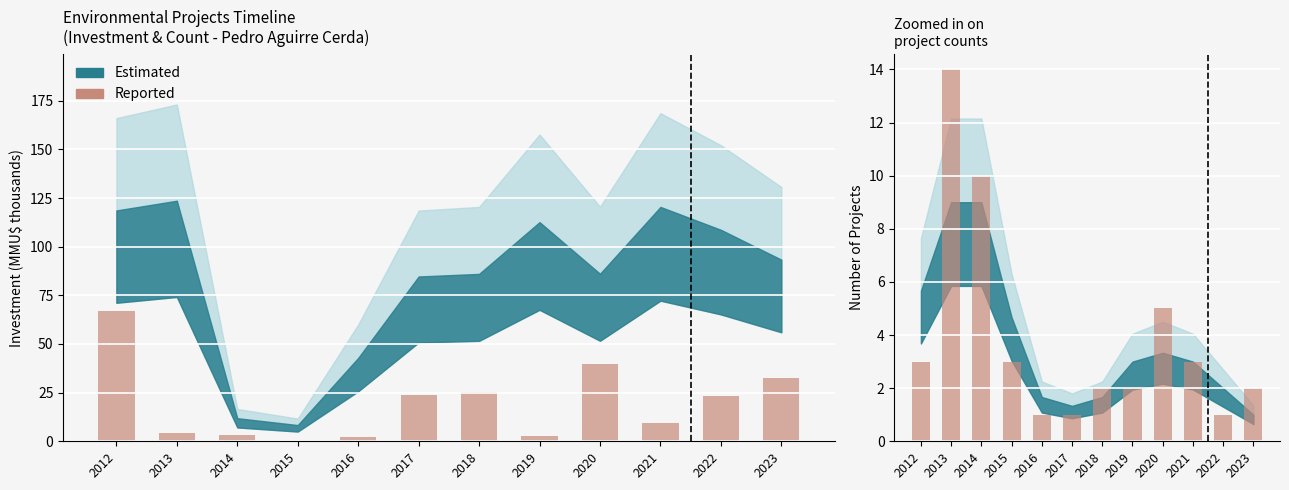

What is the value of the Reported bar at the 7th from the left?

2.0